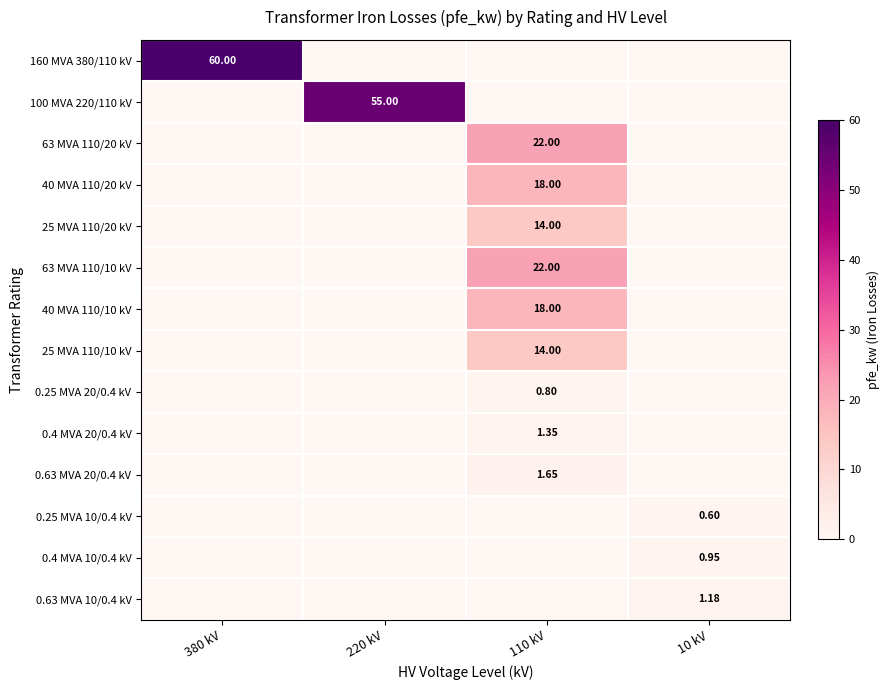

The 0.25 MVA 10/0.4 kV series shows -0.2 at 220 kV. True or false?

False